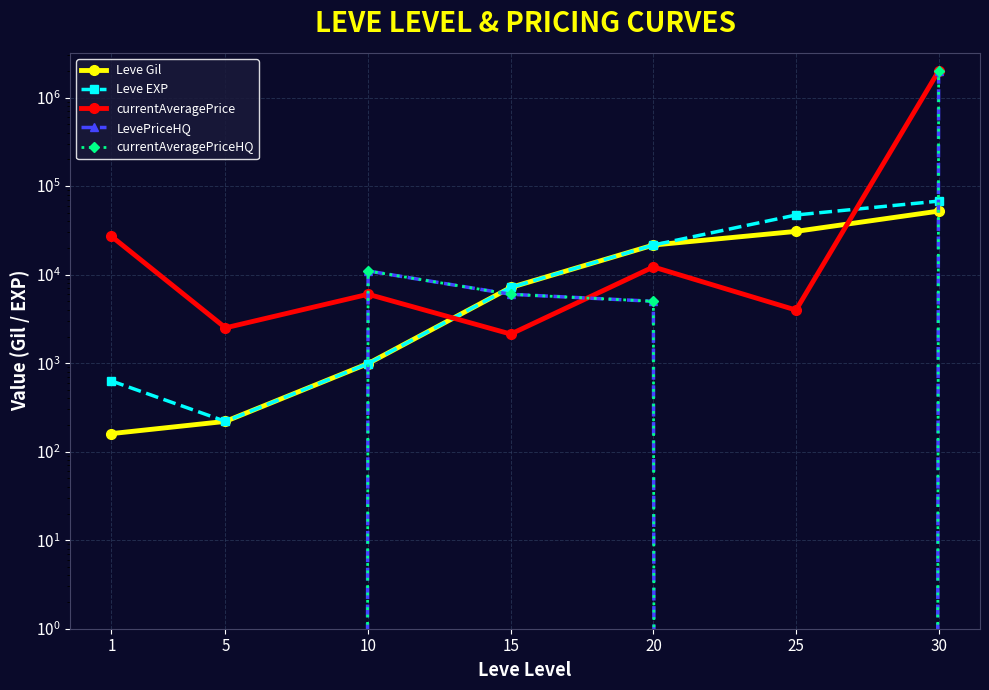

What is the difference between the second highest and minimum values in the Leve EXP series?

46980